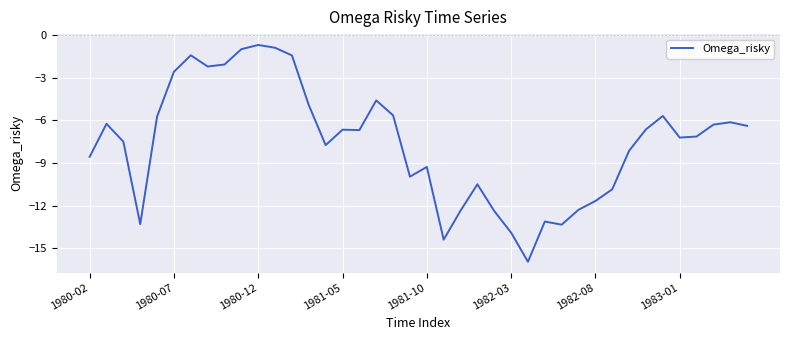

What is the maximum value shown in the chart?

-0.7